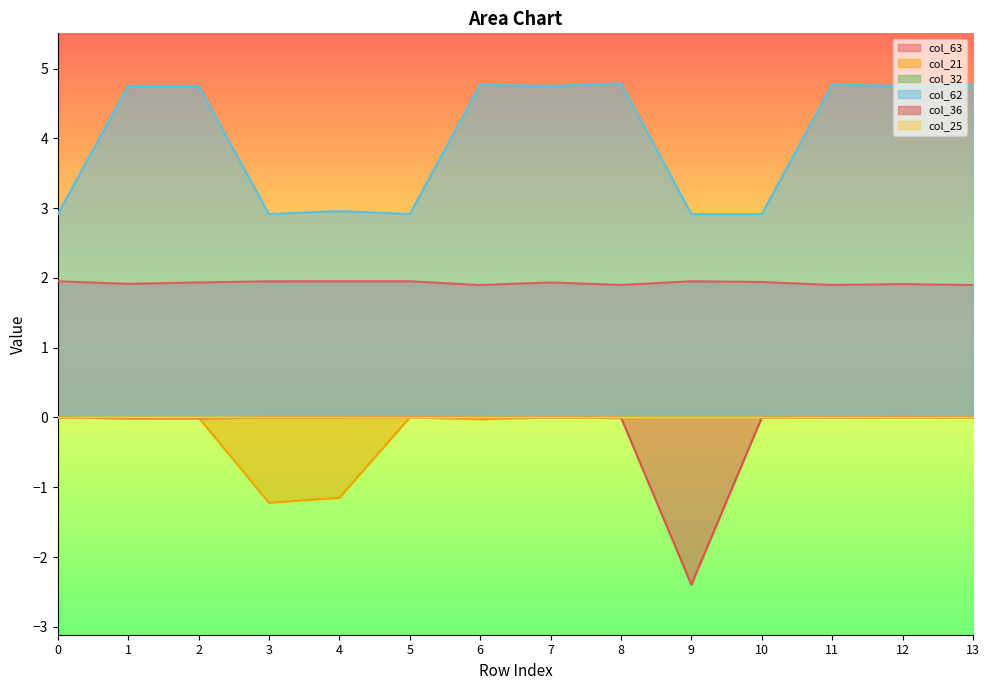

What is the value of the col_63 point at the 13th from the left?

1.9